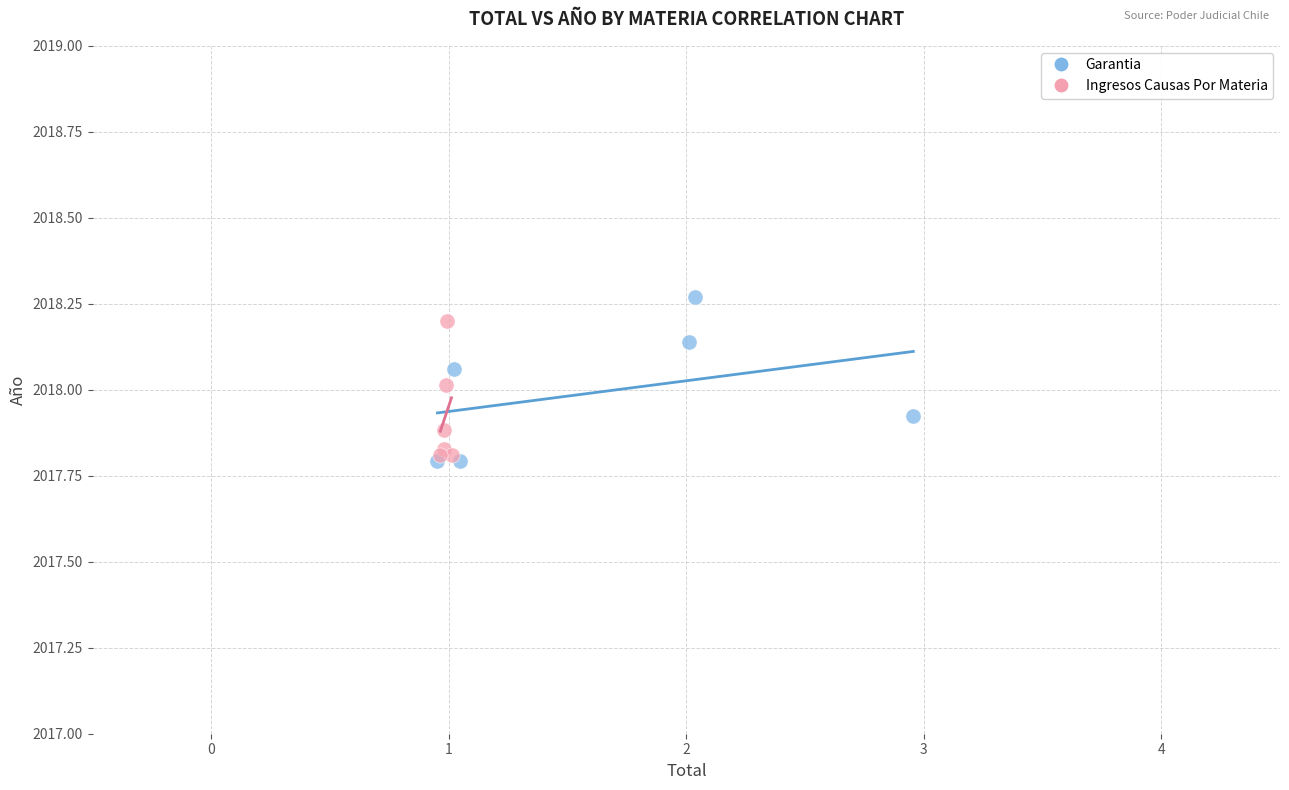

Which series has the widest spread of Y values?

Garantia